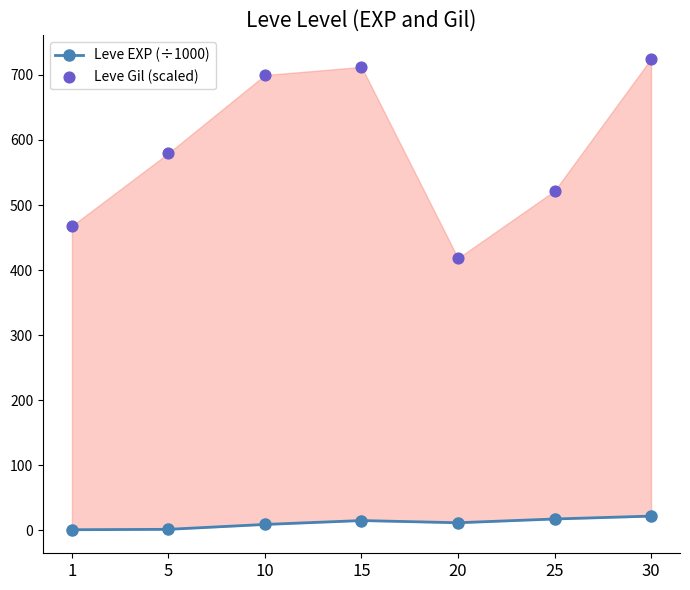

Which series has the largest total across all categories?

Leve Gil (scaled)